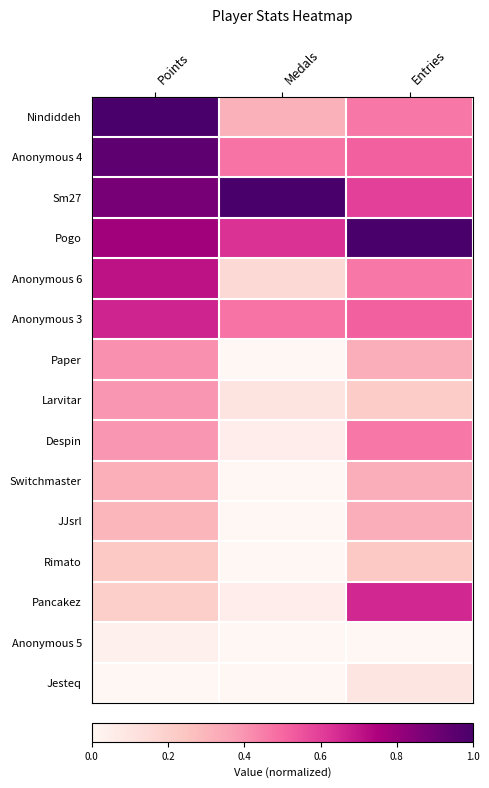

At how many categories does at least one series exceed 0?

3